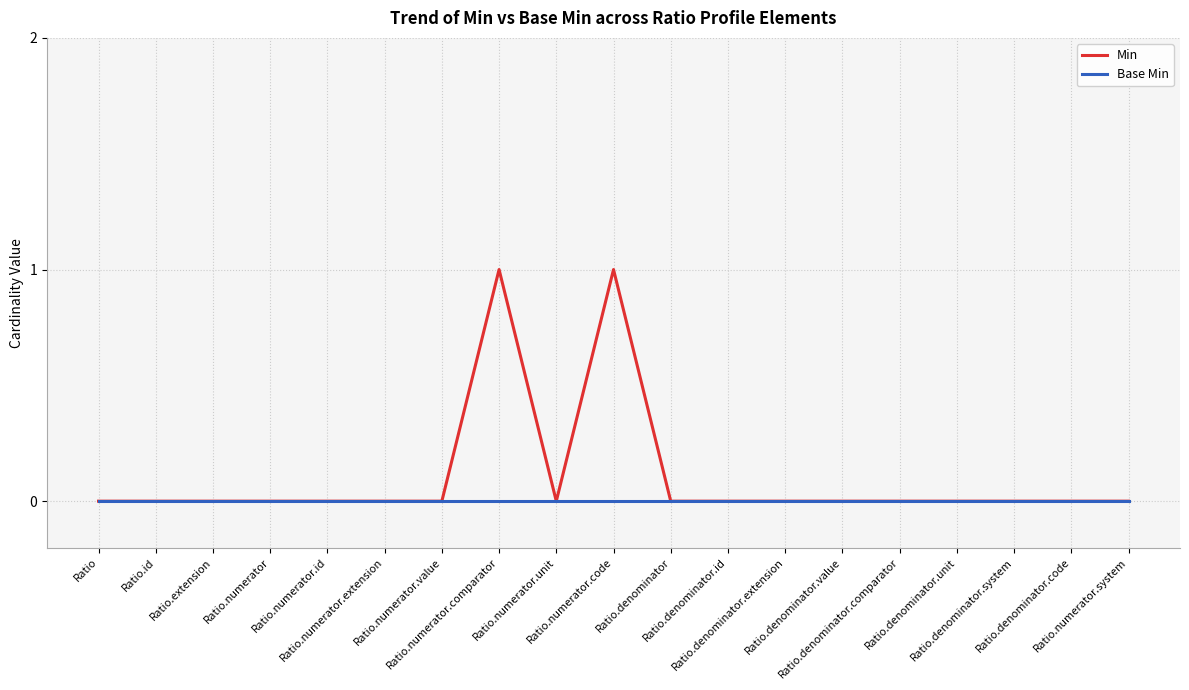

Rank the series by their maximum value, from lowest to highest.

Base Min, Min